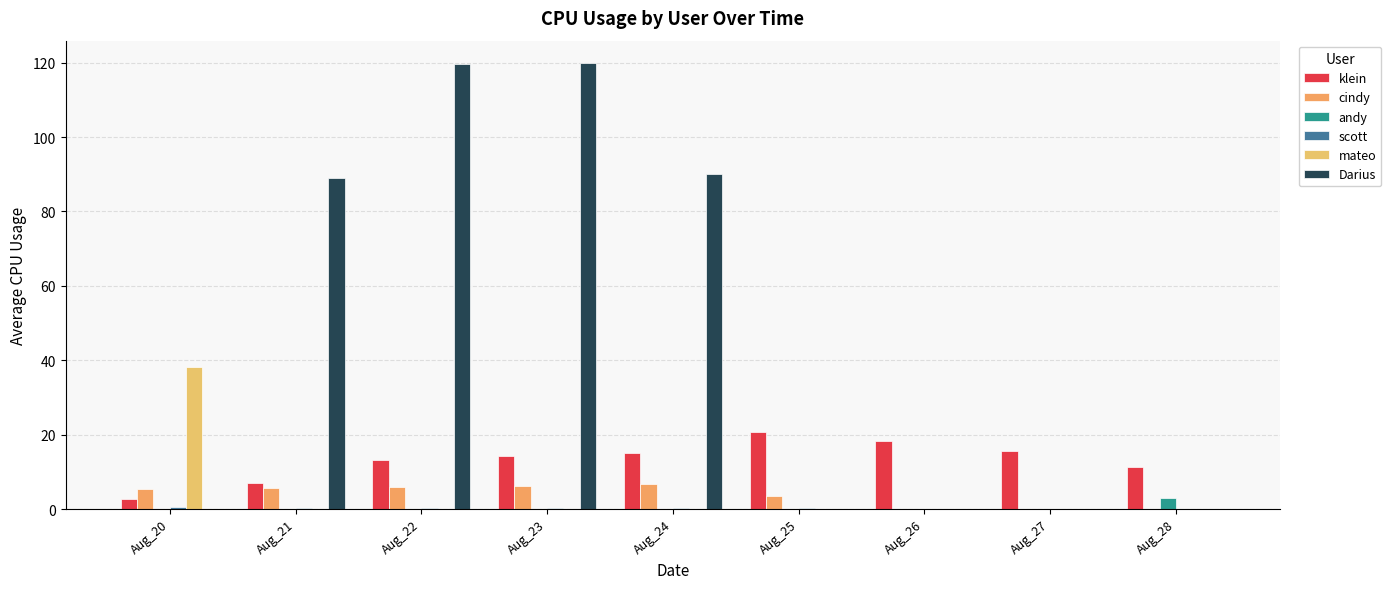

How many distinct data groups are displayed?

6